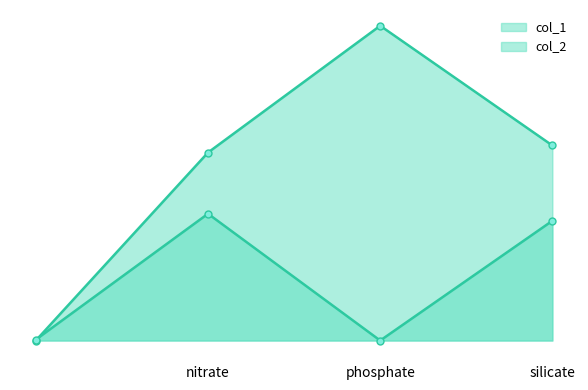

At which label does col_1 first exceed 443?

phosphate